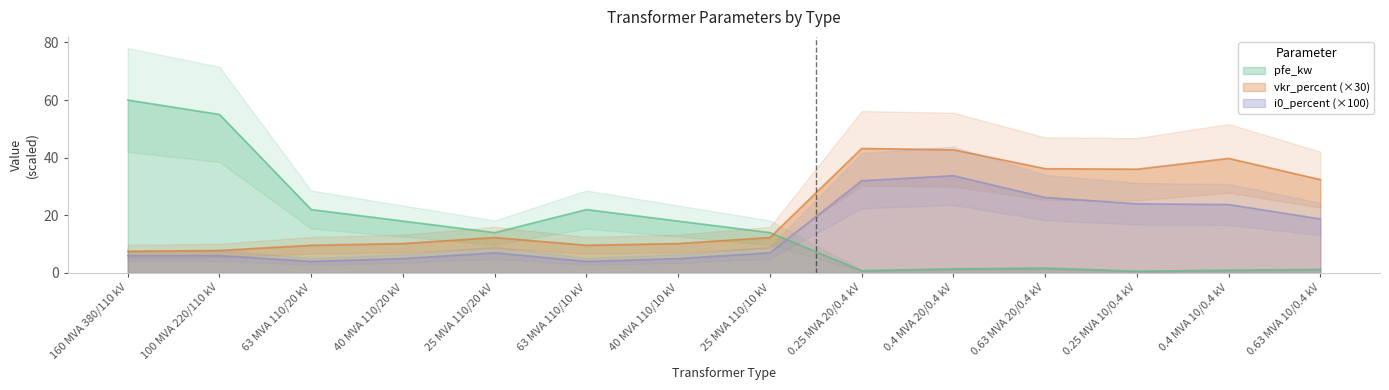

What is the total value across all series at 160 MVA 380/110 kV?

73.5